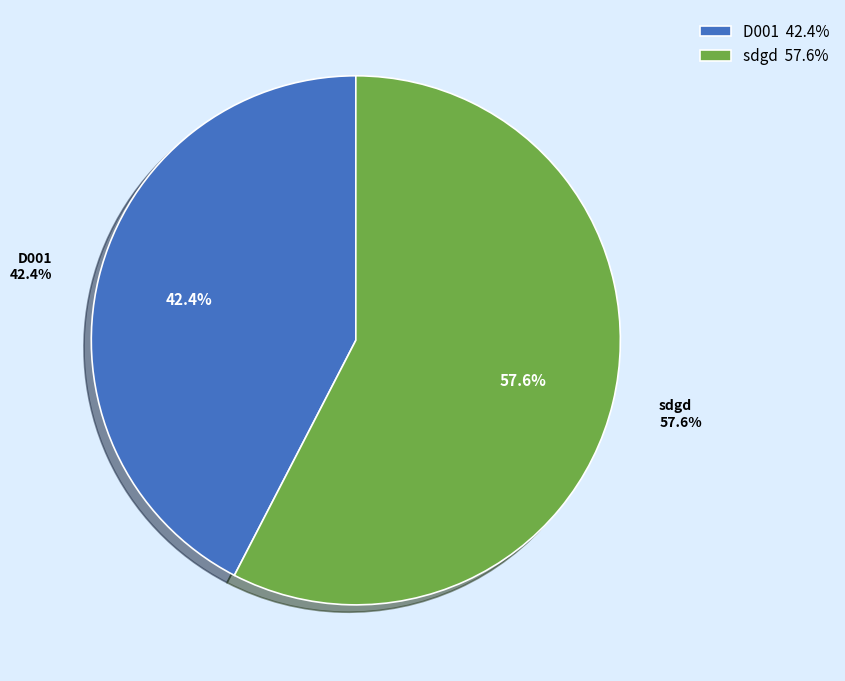

Combined, do D001 and sdgd account for over 50%?

Yes